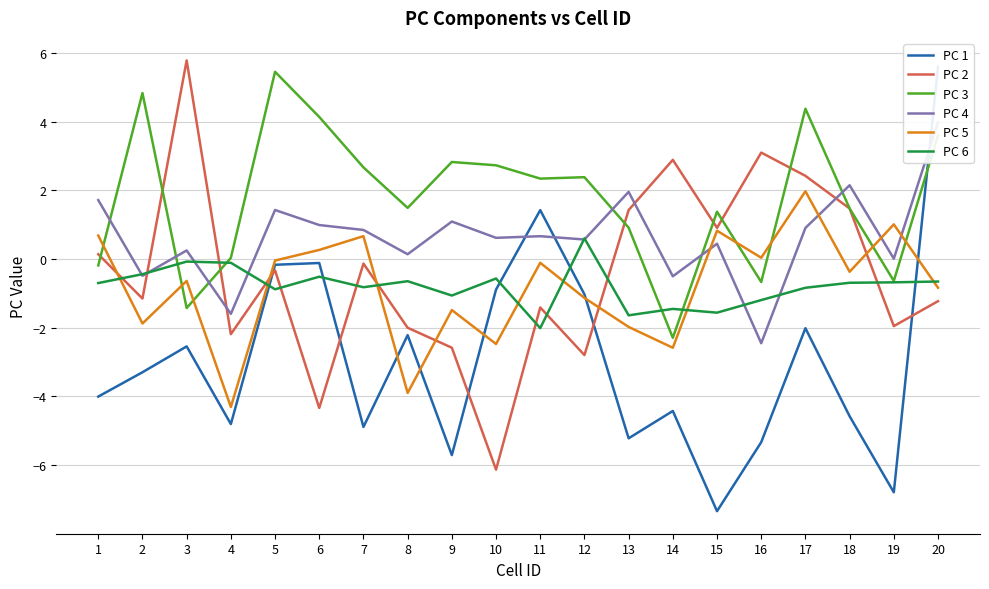

How many values in PC 2 are below zero?

12